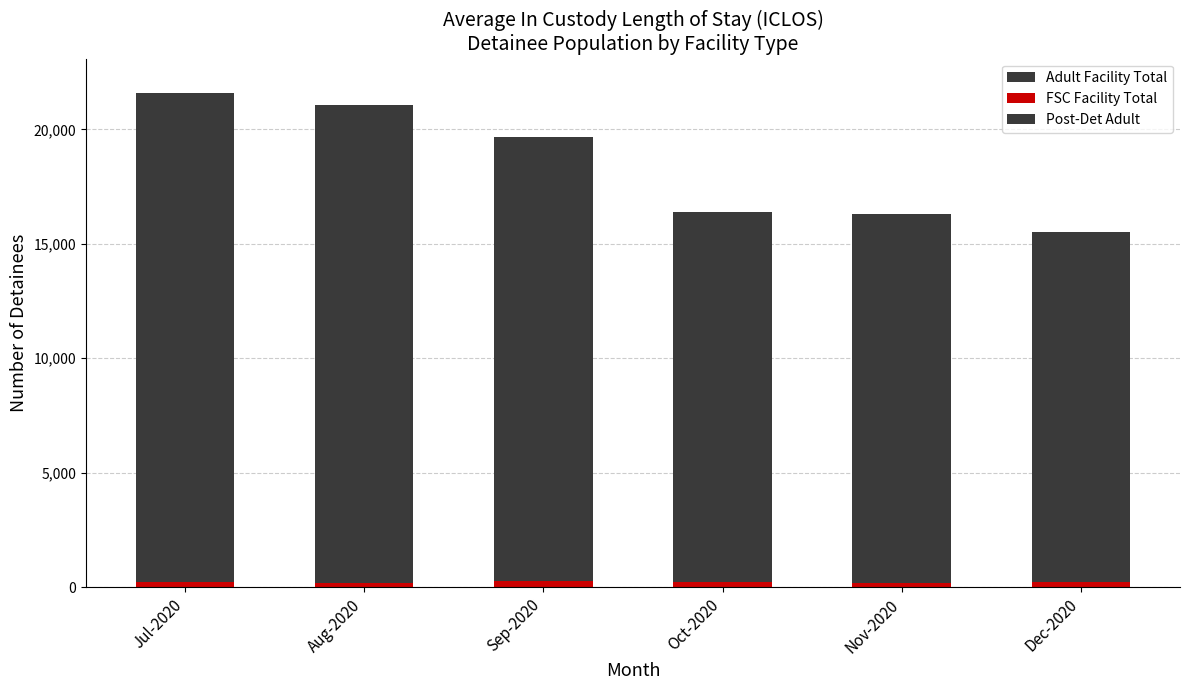

At which category is the sum across all series the highest?

Jul-2020